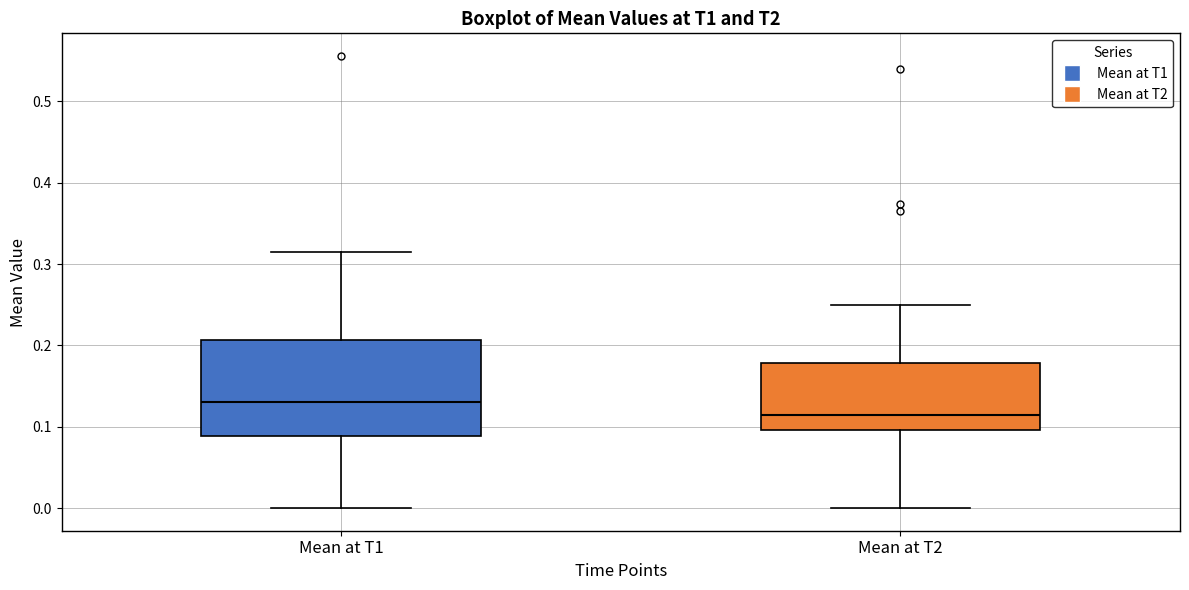

Which box's median line is the lowest?

Mean at T2